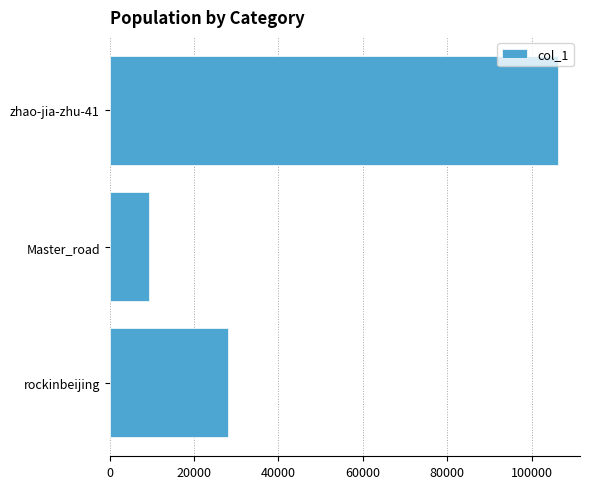

Reading bottom to top, list all the values displayed in this chart.

28047	9276	106164